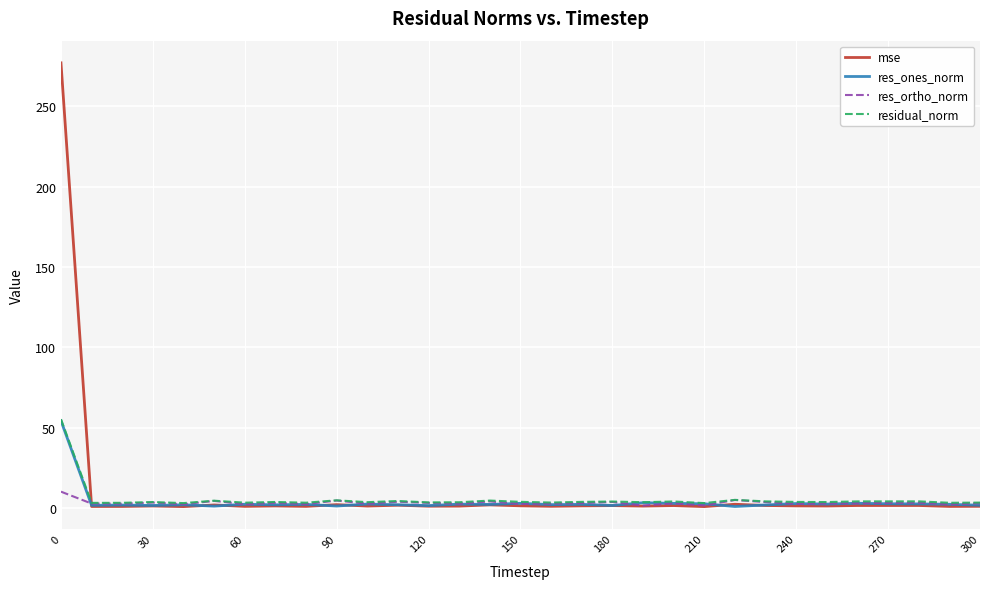

True or false: res_ortho_norm and res_ones_norm cross at least once.

True